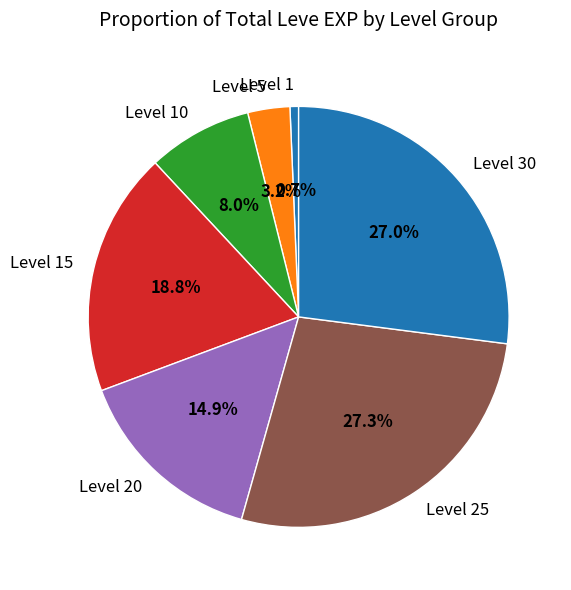

Count the number of slices in the pie.

7